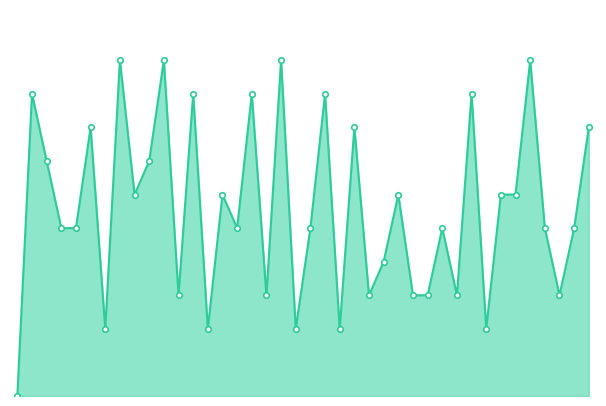

Reading left to right, what are all the values shown in this chart?

0	9	7	5	5	8	2	10	6	7	10	3	9	2	6	5	9	3	10	2	5	9	2	8	3	4	6	3	3	5	3	9	2	6	6	10	5	3	5	8